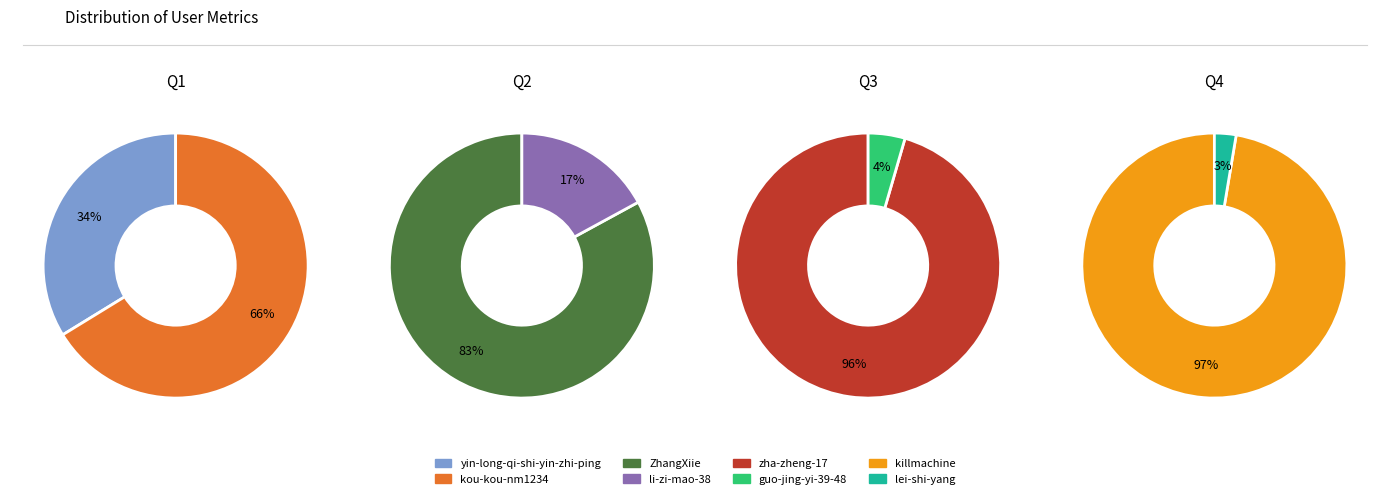

Is the sum of kou-kou-nm1234 and killmachine greater than half?

No